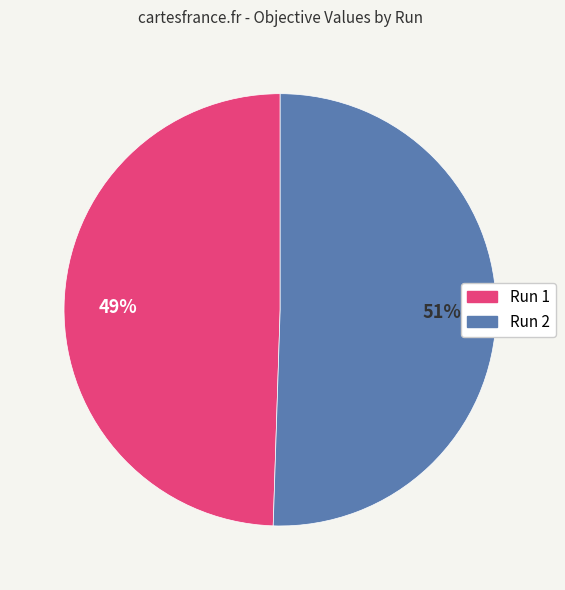

Rank the categories by value from lowest to highest.

Run 1, Run 2